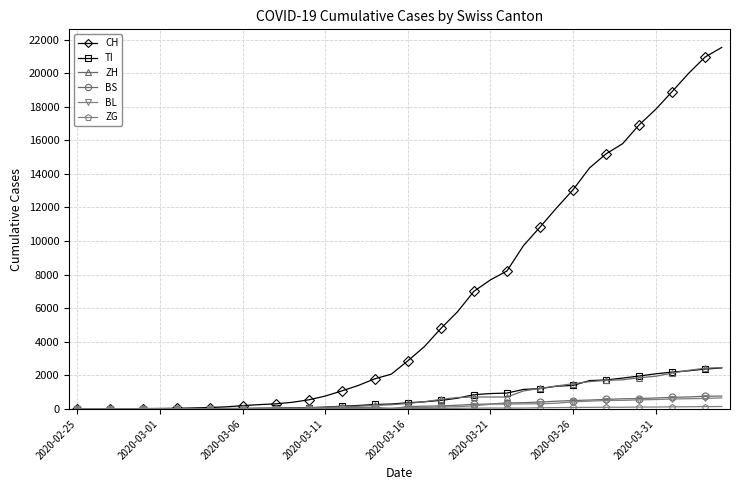

Which series has the widest spread of values?

CH